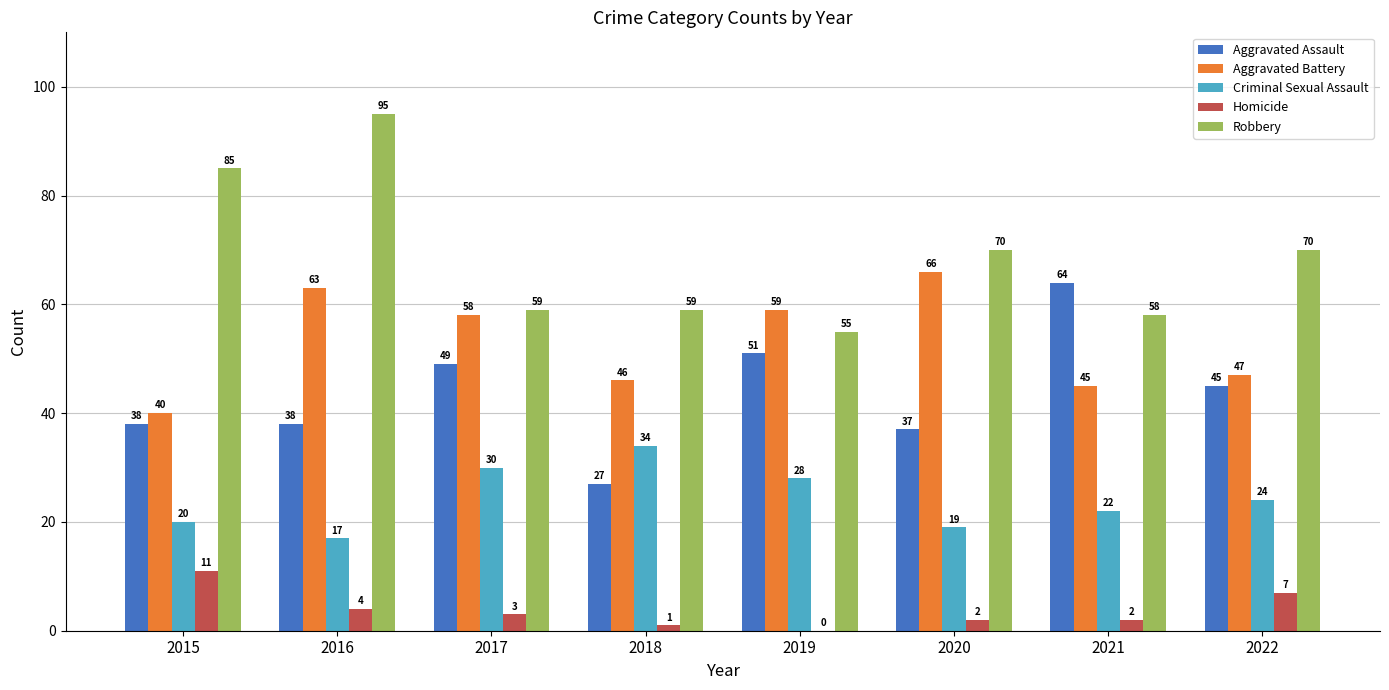

What is the average value of the Criminal Sexual Assault series?

24